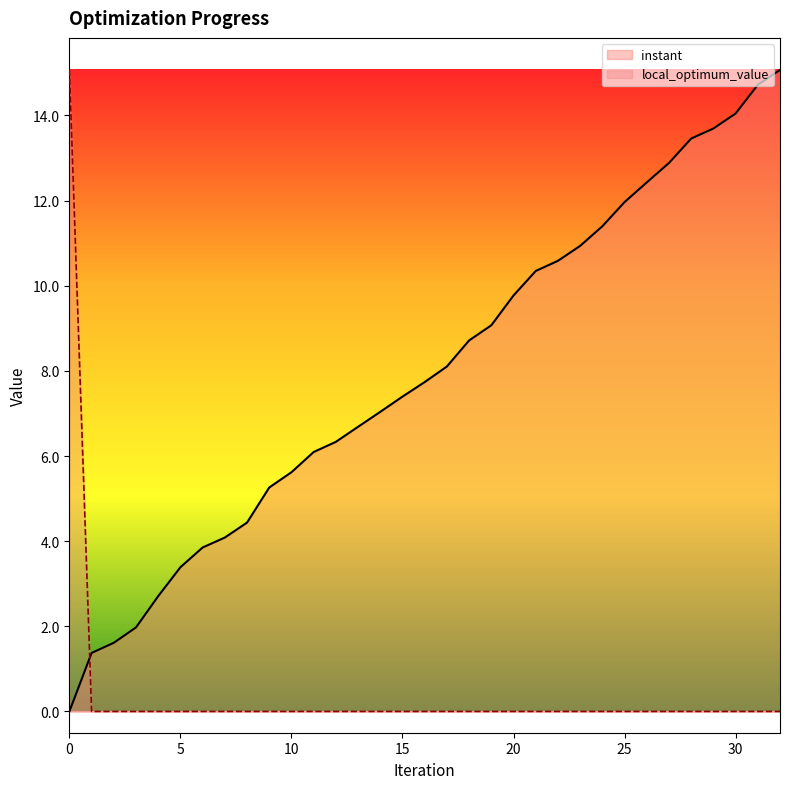

Reading left to right, transcribe all the data shown in this chart.

instant: 0.0	1.4	1.6	2.0	2.7	3.4	3.9	4.1	4.4	5.3	5.6	6.1	6.3	6.7	7.0	7.4	7.7	8.1	8.7	9.1	9.8	10.3	10.6	10.9	11.4	12.0	12.4	12.9	13.5	13.7	14.0	14.7	15.1
local_optimum_value: 15.1	0.0	0.0	0.0	0.0	0.0	0.0	0.0	0.0	0.0	0.0	0.0	0.0	0.0	0.0	0.0	0.0	0.0	0.0	0.0	0.0	0.0	0.0	0.0	0.0	0.0	0.0	0.0	0.0	0.0	0.0	0.0	0.0